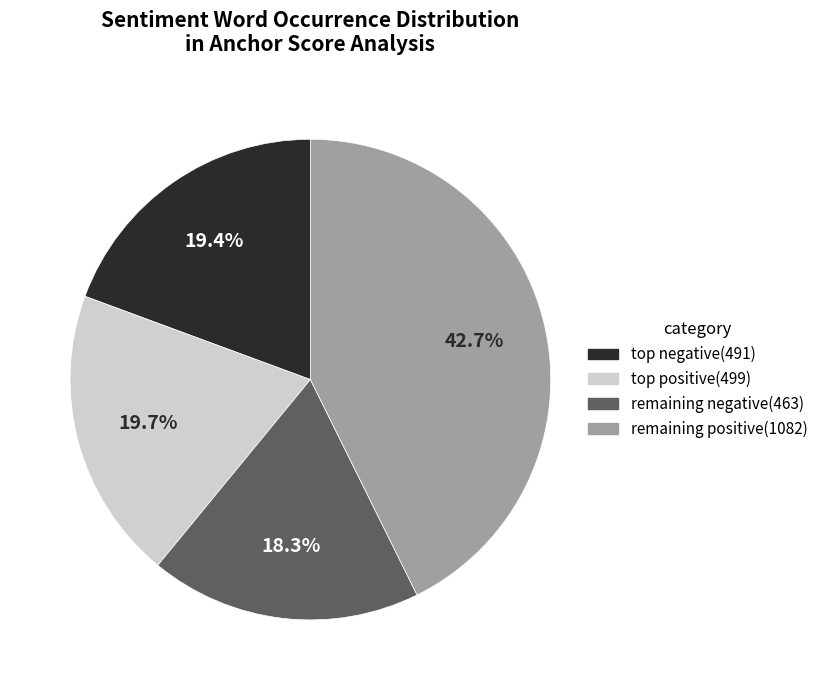

Is there a majority slice in this chart?

No